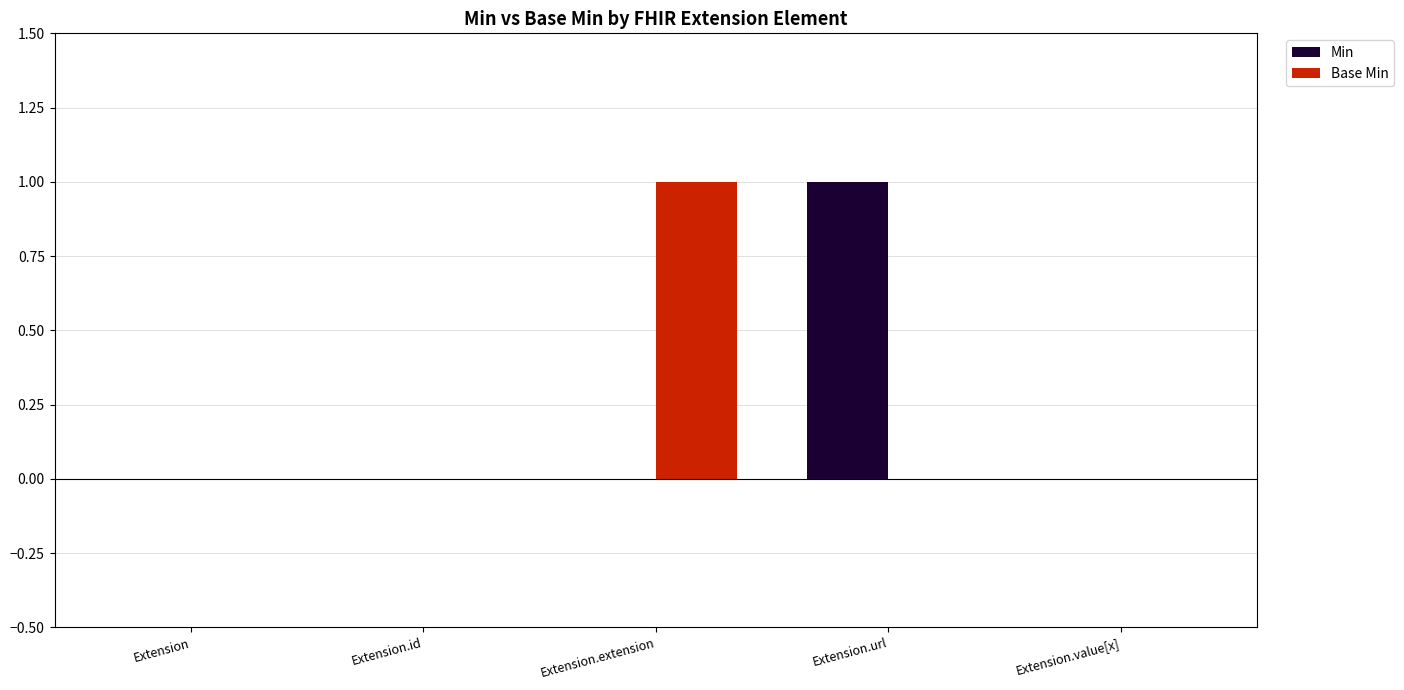

Is it true that Min equals -1 at Extension.id?

False